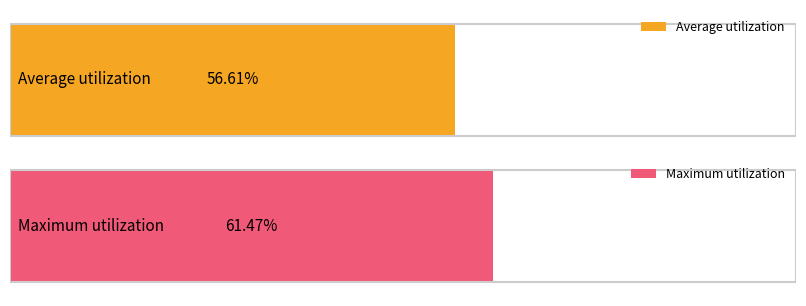

What is the greatest value displayed?

0.6